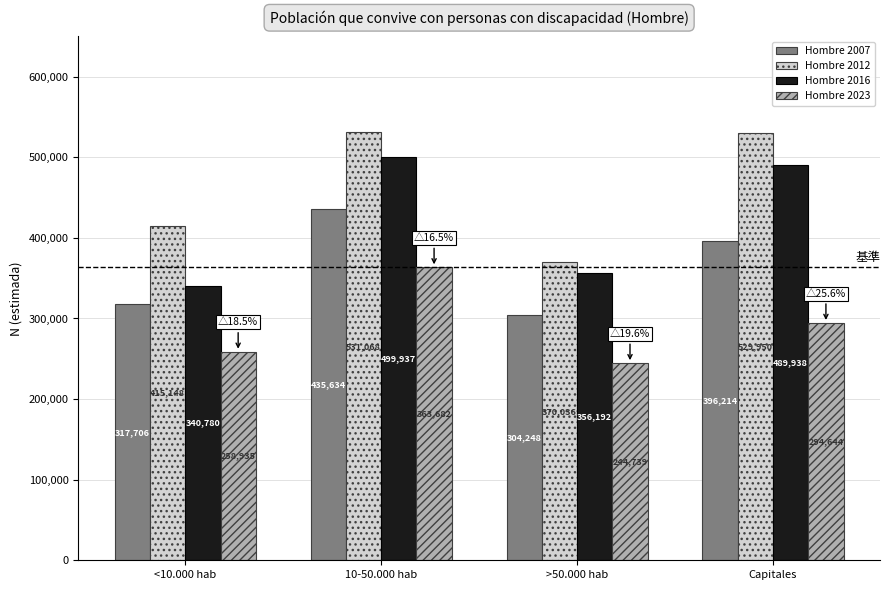

What is the difference between the second highest and second lowest values in the Hombre 2012 series?

114802